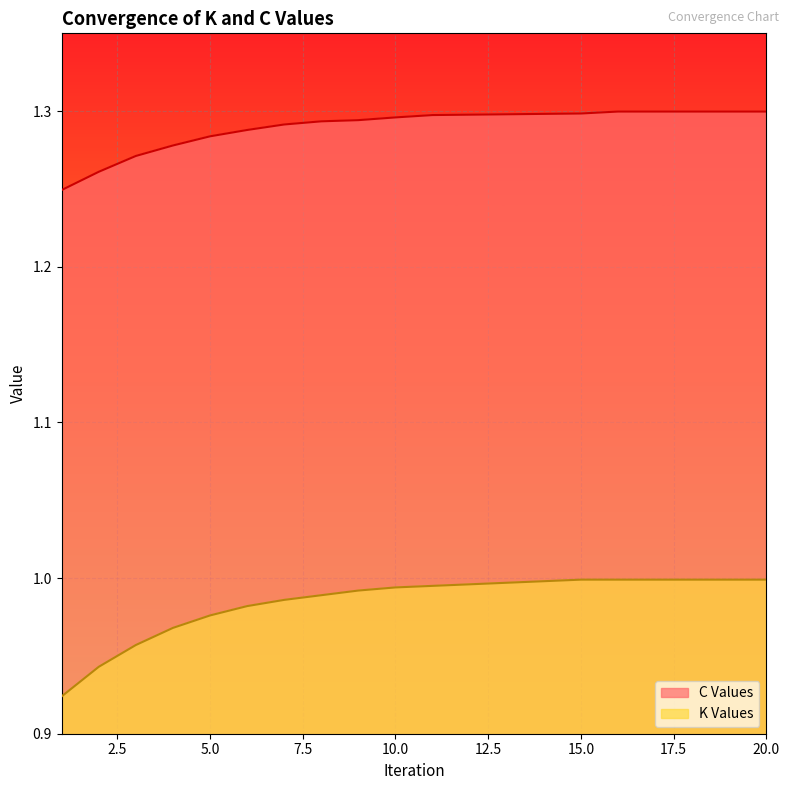

At which label is C Values closest to 1?

1